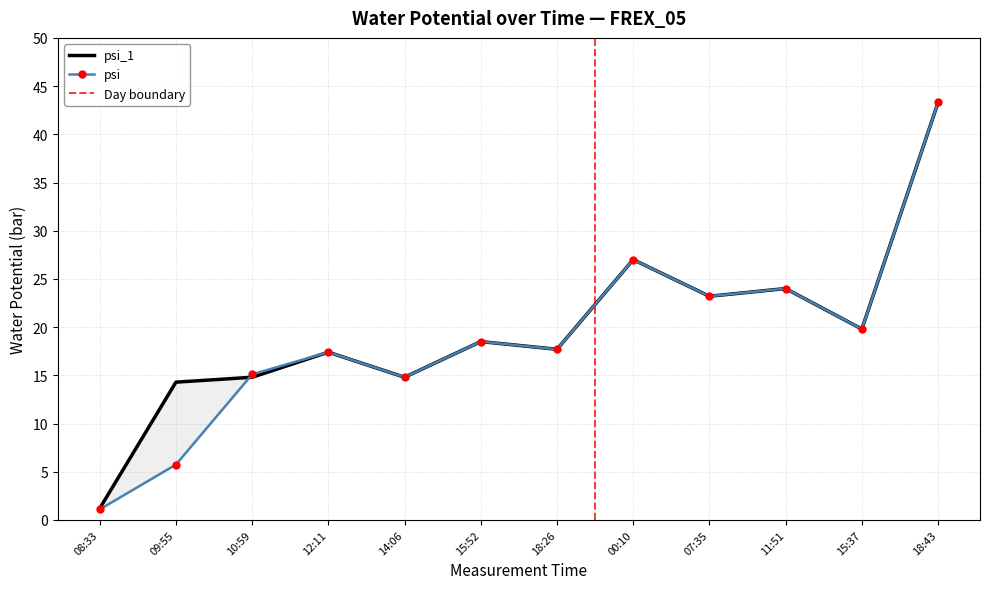

Between 00:10 and 15:37, which is larger?

00:10